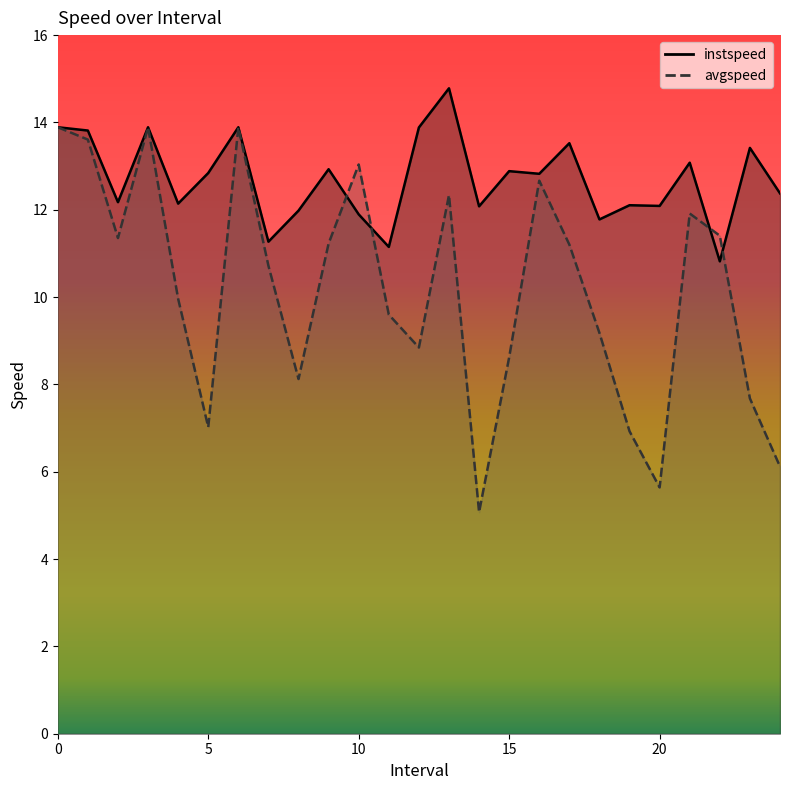

The avgspeed series shows 3.8 at 9.0. True or false?

False